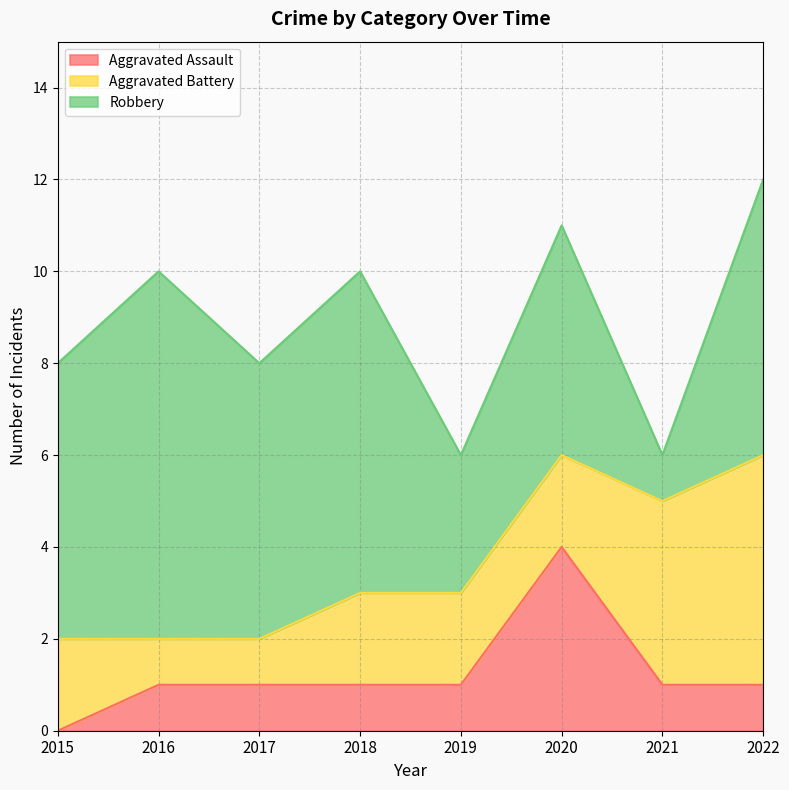

What is the spread (max minus min) of values at 2021?

3